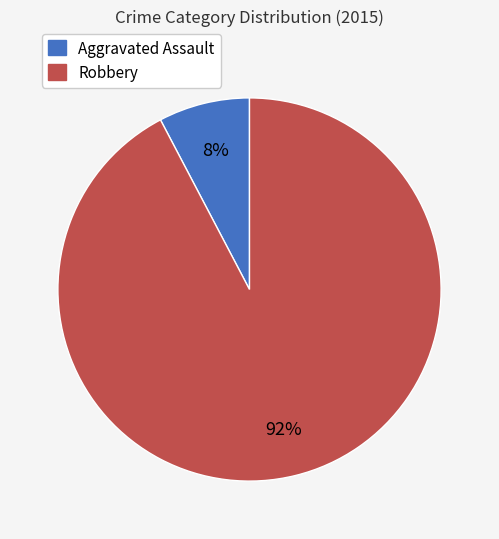

Is it true that Robbery is 99% of the pie?

False